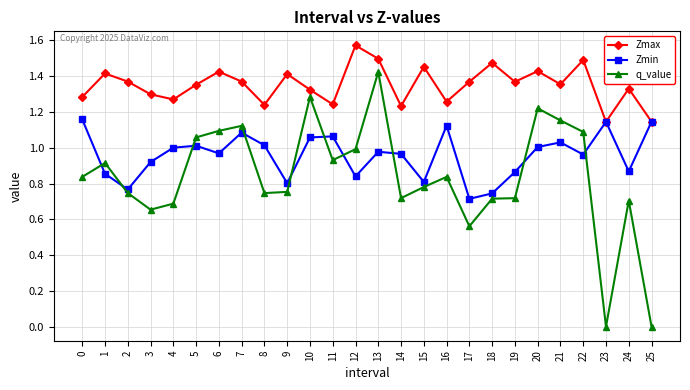

How many times do Zmin and q_value cross each other?

10